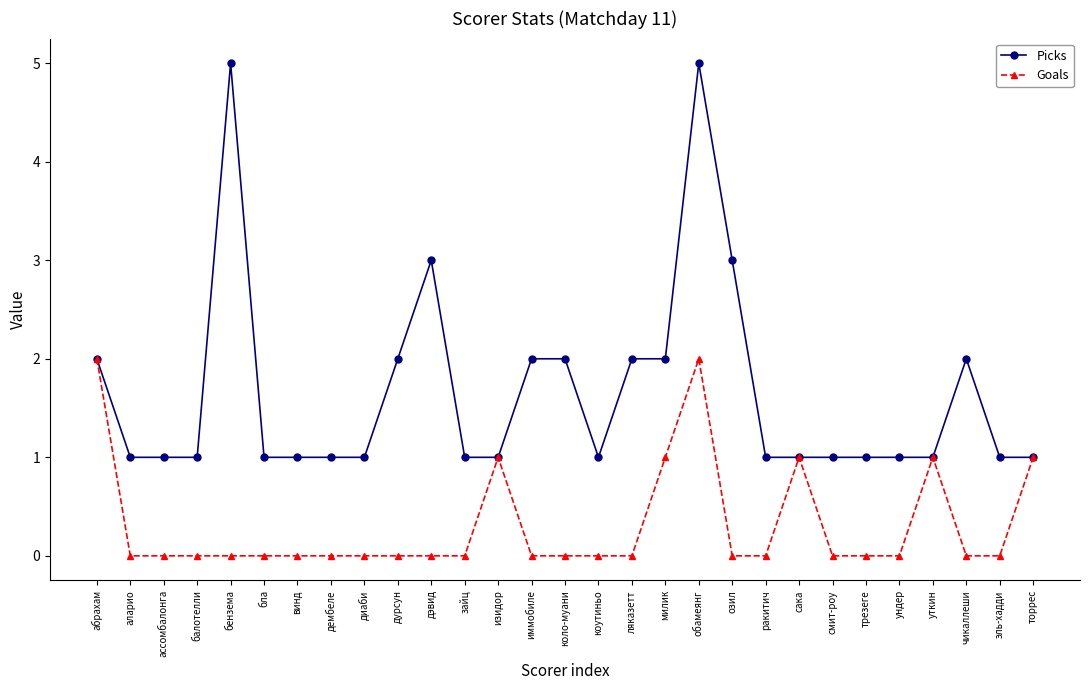

Reading left to right, list all the values displayed in this chart.

Picks: 2	1	1	1	5	1	1	1	1	2	3	1	1	2	2	1	2	2	5	3	1	1	1	1	1	1	2	1	1
Goals: 2	0	0	0	0	0	0	0	0	0	0	0	1	0	0	0	0	1	2	0	0	1	0	0	0	1	0	0	1